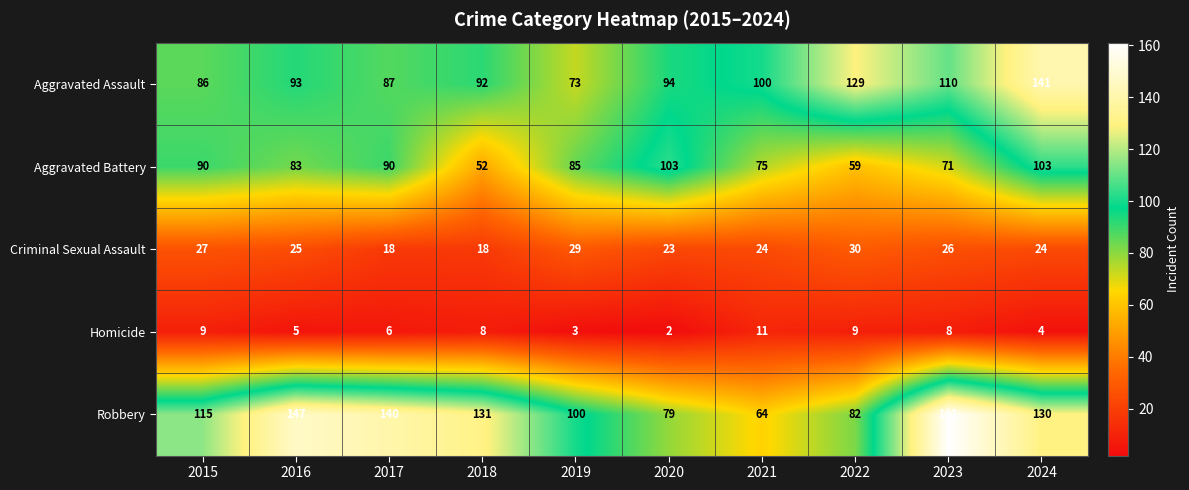

What is the total value across all series at 2020?

301